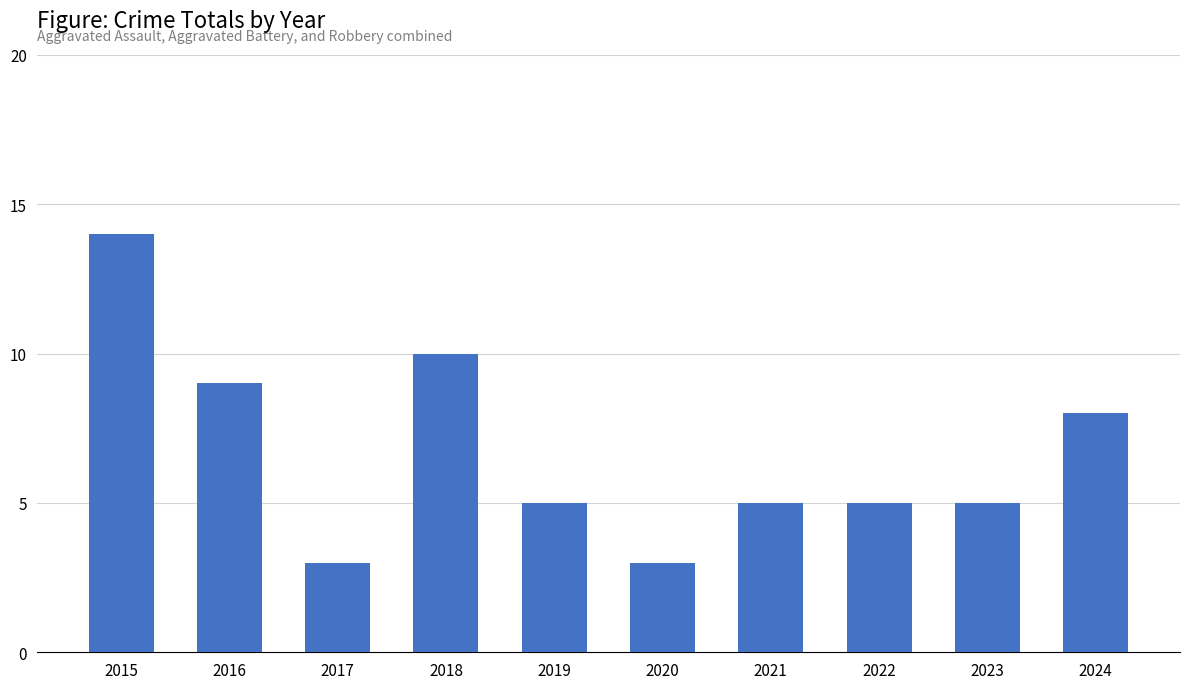

Which category has the highest value across all series?

2015